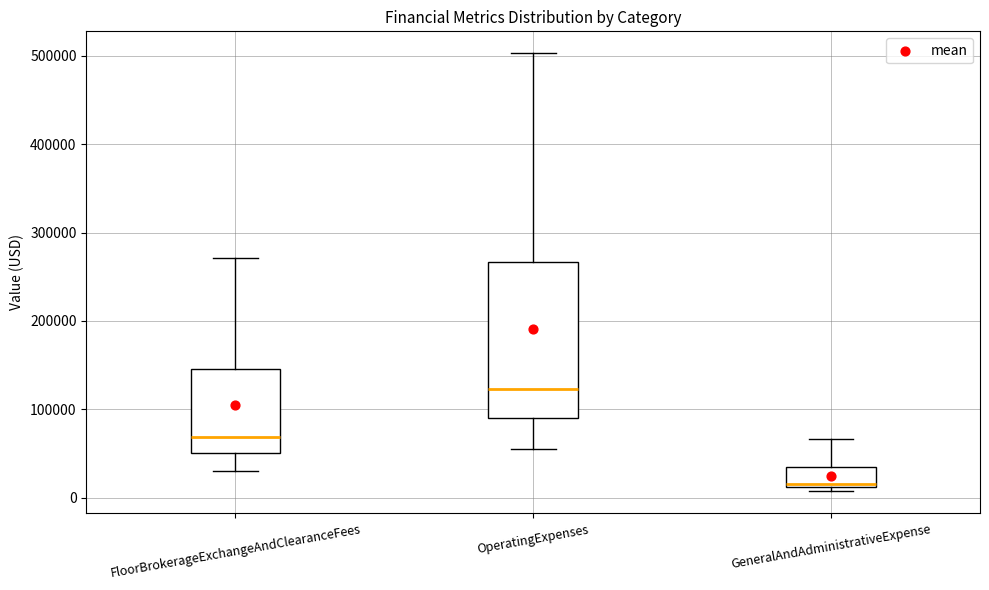

Which box is the tallest, from its lower edge to its upper edge?

OperatingExpenses